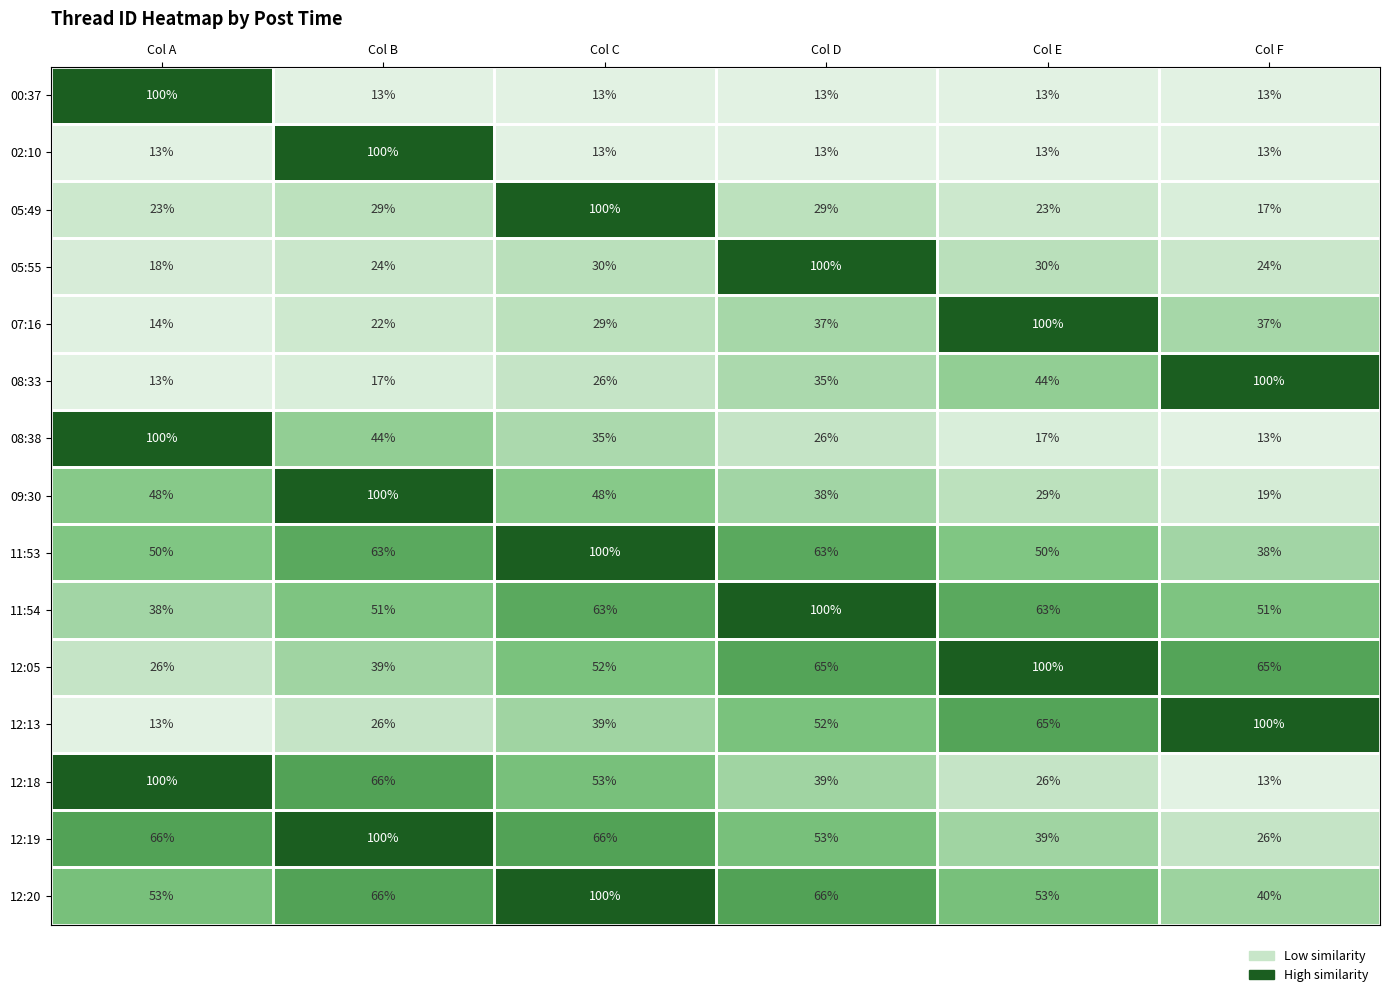

What is the sum of all 12:20 values?

378